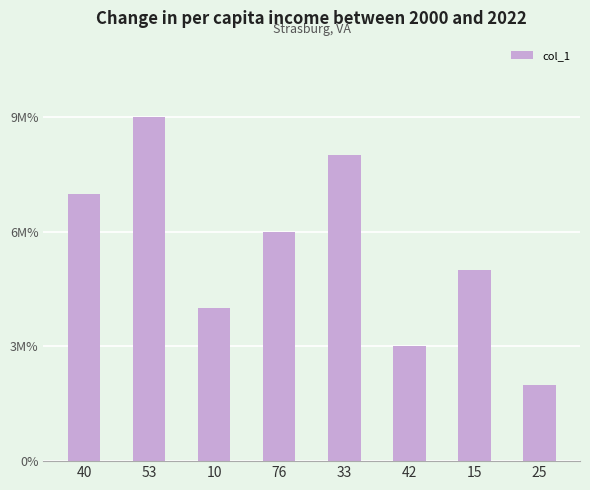

Are the bars horizontal?

No